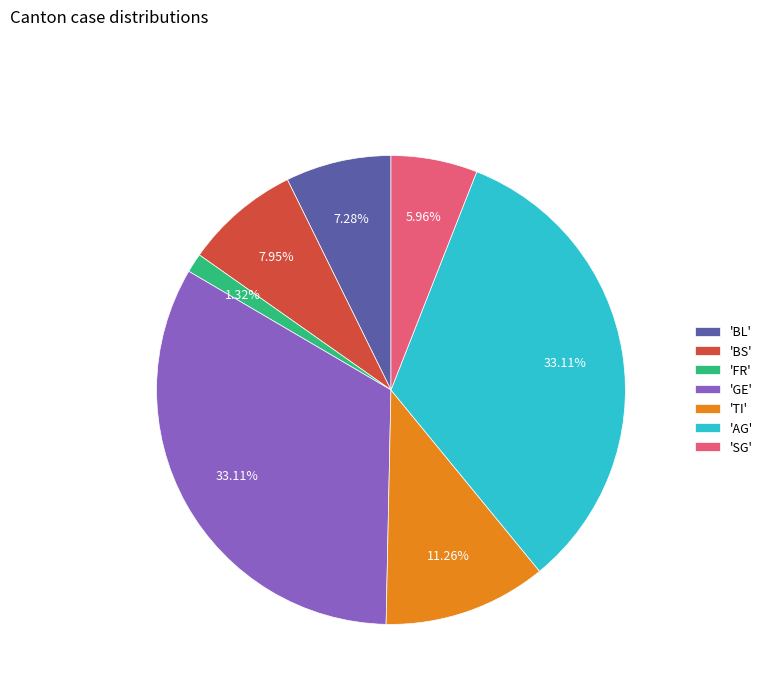

Which has a higher value, 'BL' or 'SG'?

'BL'